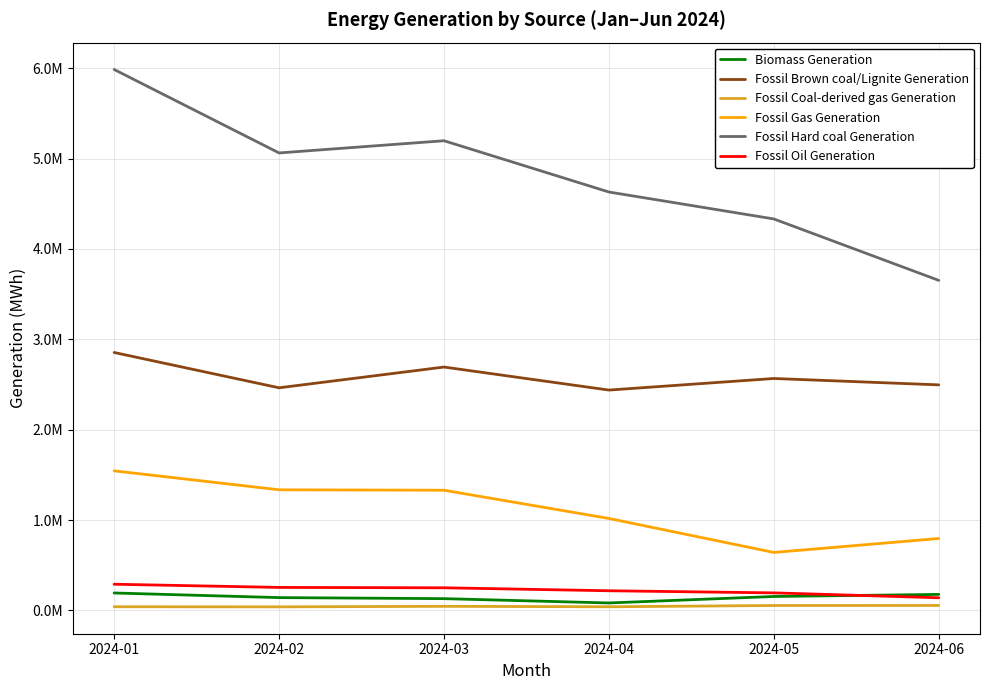

What is the total value across all series at 2024-02?

9294800.0